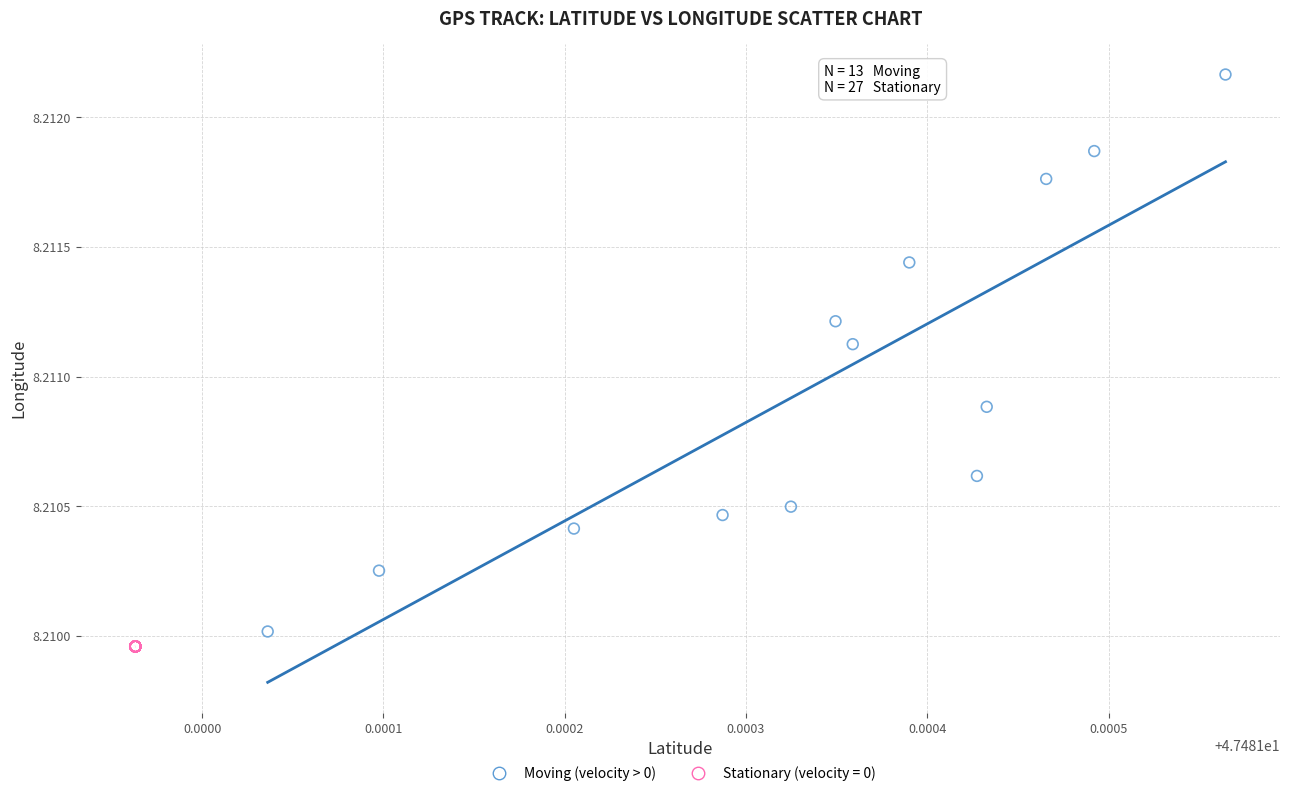

Which series contains the highest Y value?

Moving (velocity > 0)